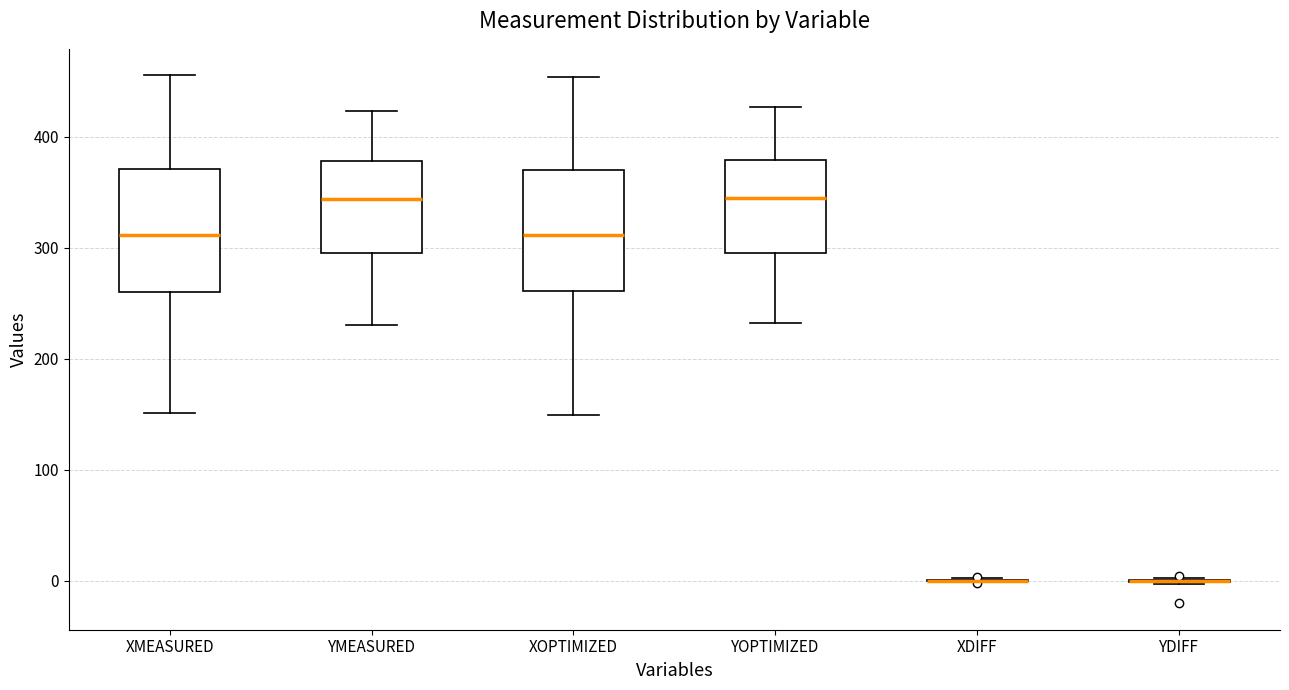

Reading left to right, transcribe this box plot: for each box, give where its median line is, the range the box spans, and where its two whiskers end, as read against the y-axis. The values are not printed on the chart, so give them approximately, as read against the axis.

XMEASURED: median 310, box 260 to 370, whiskers 150 to 460
YMEASURED: median 340, box 300 to 380, whiskers 230 to 420
XOPTIMIZED: median 310, box 260 to 370, whiskers 150 to 450
YOPTIMIZED: median 350, box 300 to 380, whiskers 230 to 430
XDIFF: box collapsed to a line at 0, whiskers 0 to 0
YDIFF: box collapsed to a line at 0, whiskers 0 to 0